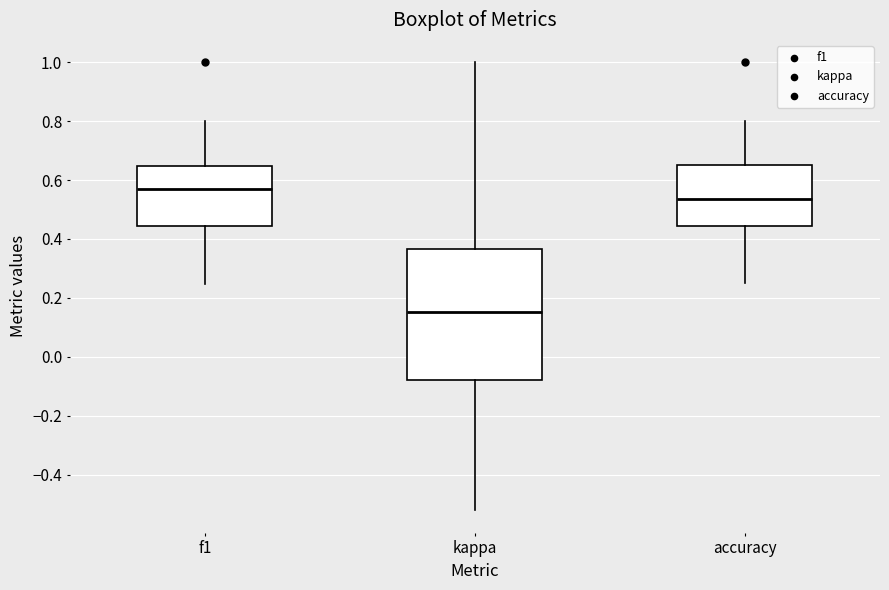

Where does the upper whisker of the box for accuracy end on the y-axis? The values are not printed on the chart, so give them approximately, as read against the axis.

0.80